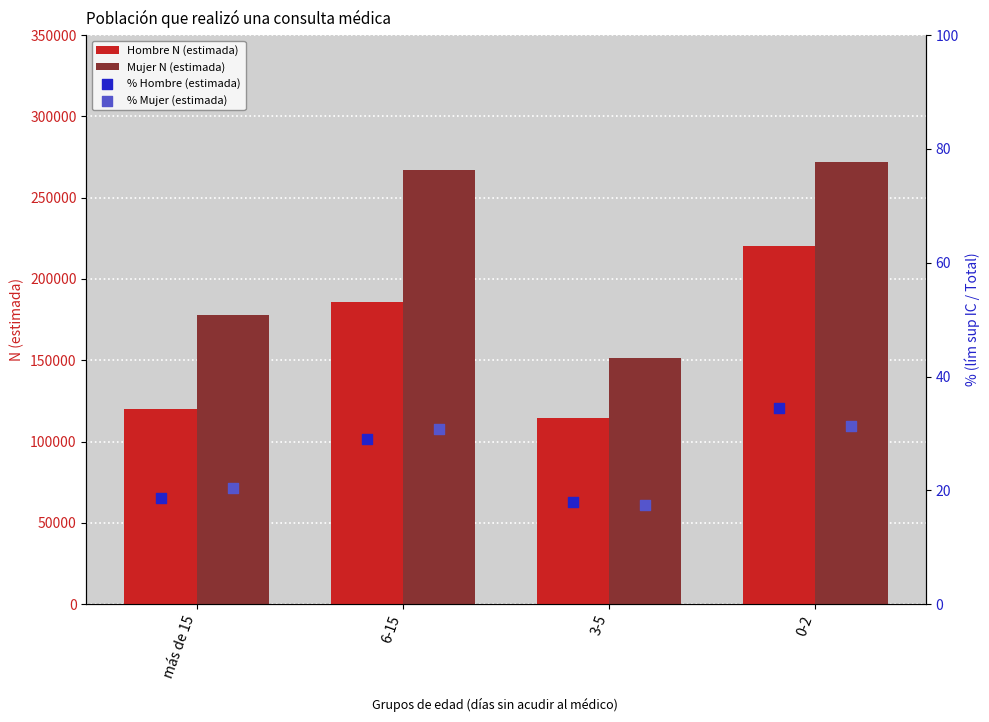

What is the average value of the Mujer N (estimada) series?

216939